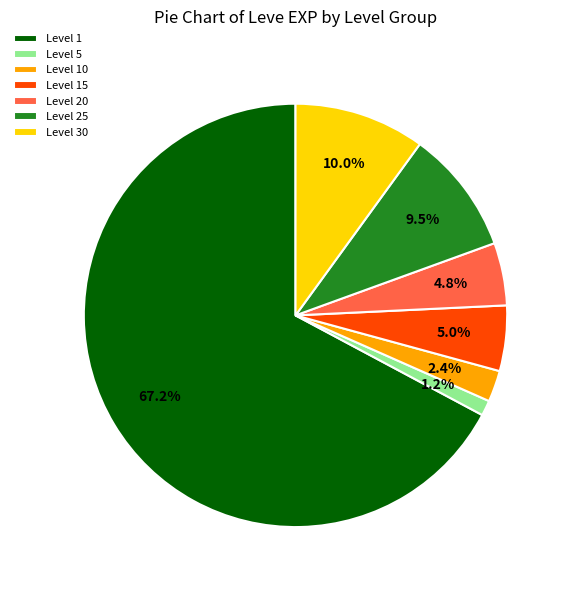

What is the majority slice?

Level 1